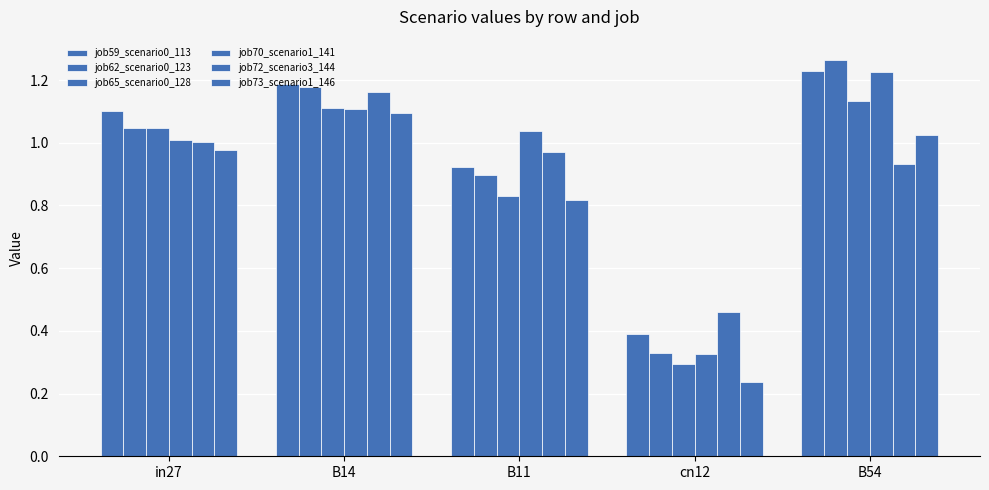

At B54, list the series in order from largest to smallest.

job62_scenario0_123, job59_scenario0_113, job70_scenario1_141, job65_scenario0_128, job73_scenario1_146, job72_scenario3_144